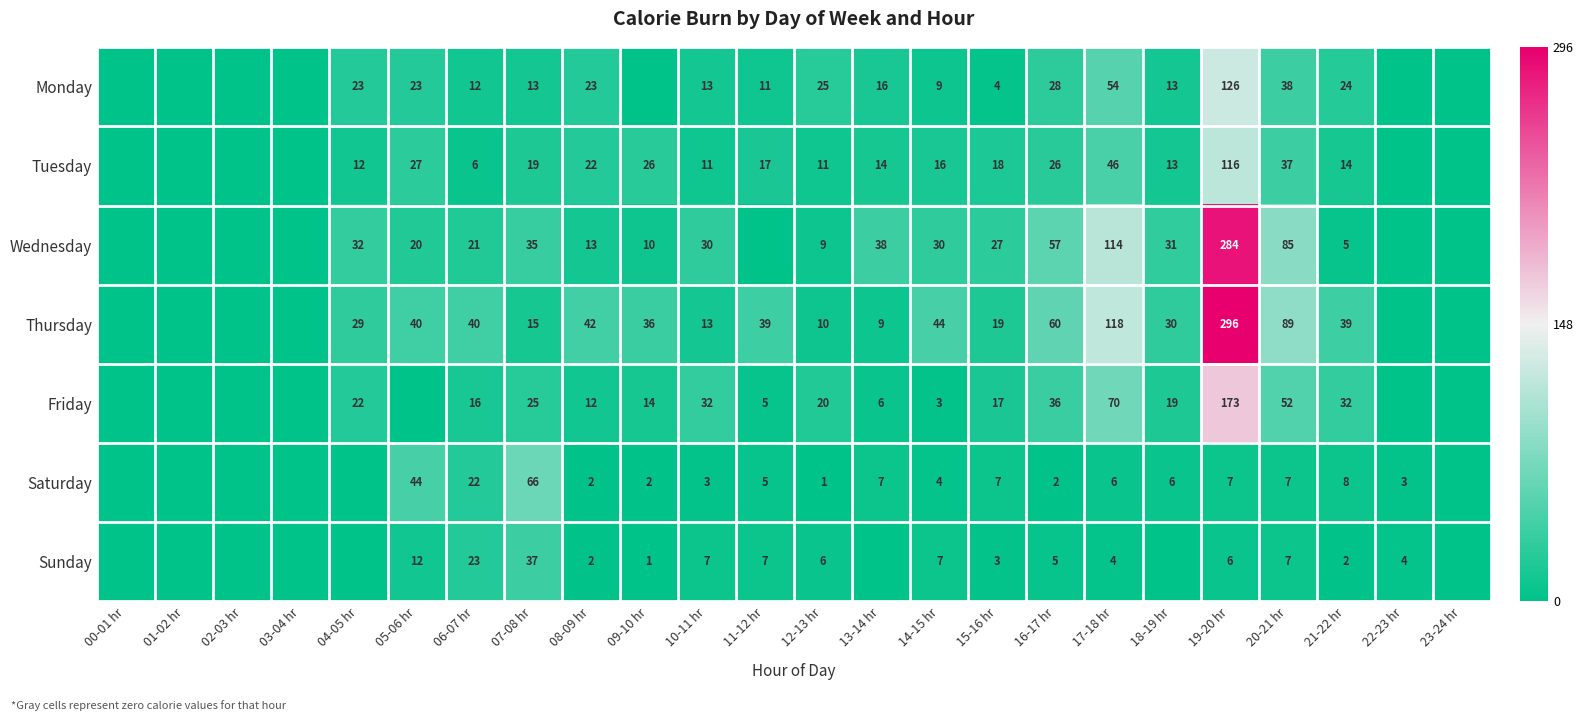

What is the total value across all series at 18-19 hr?

112